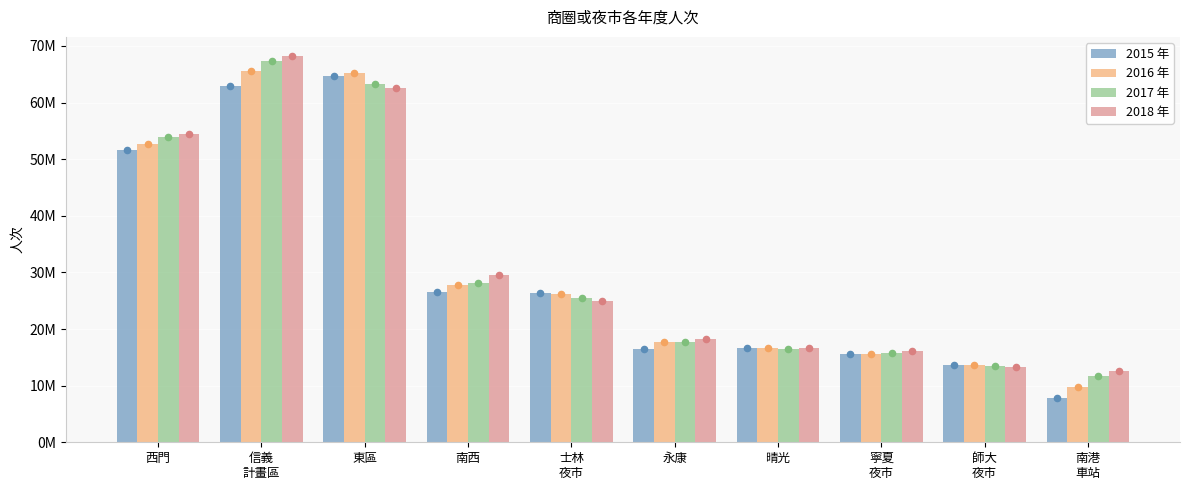

Which series has the largest total across all categories?

2018 年